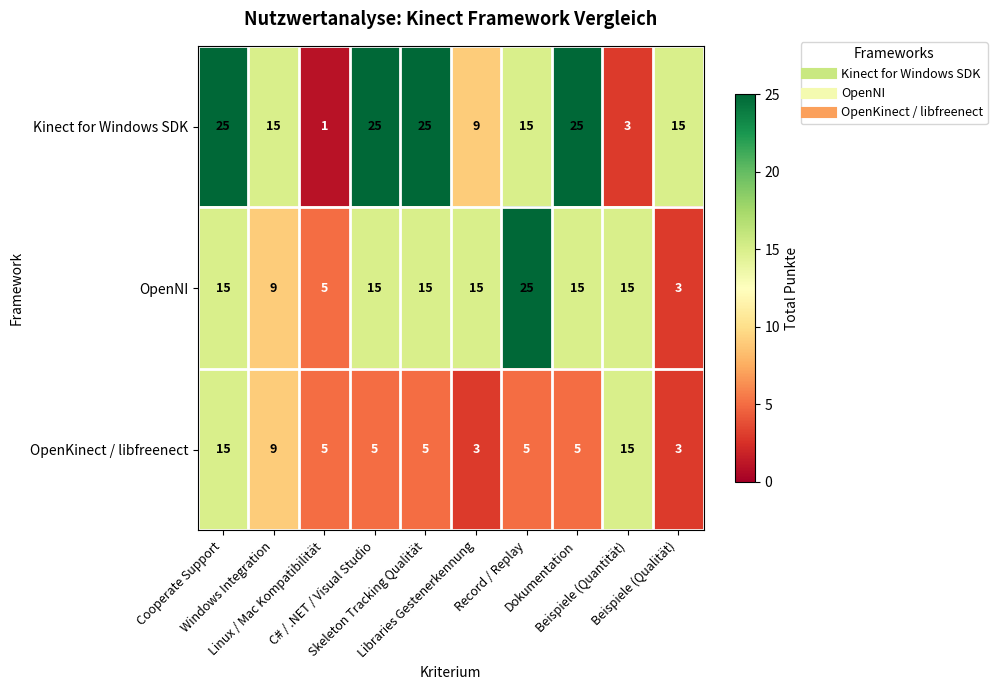

How many distinct data groups are displayed?

3